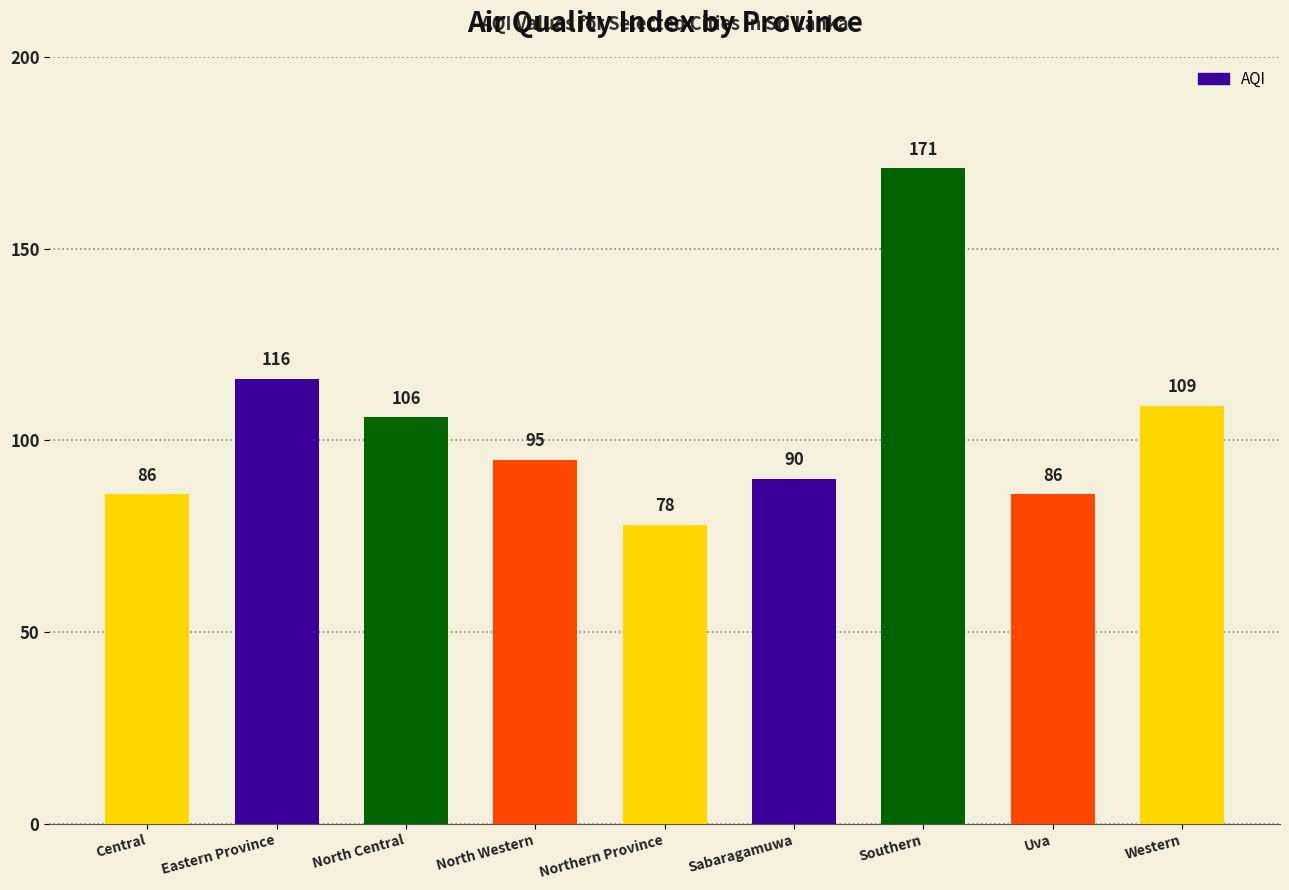

Which has a higher value, Central or North Western?

North Western